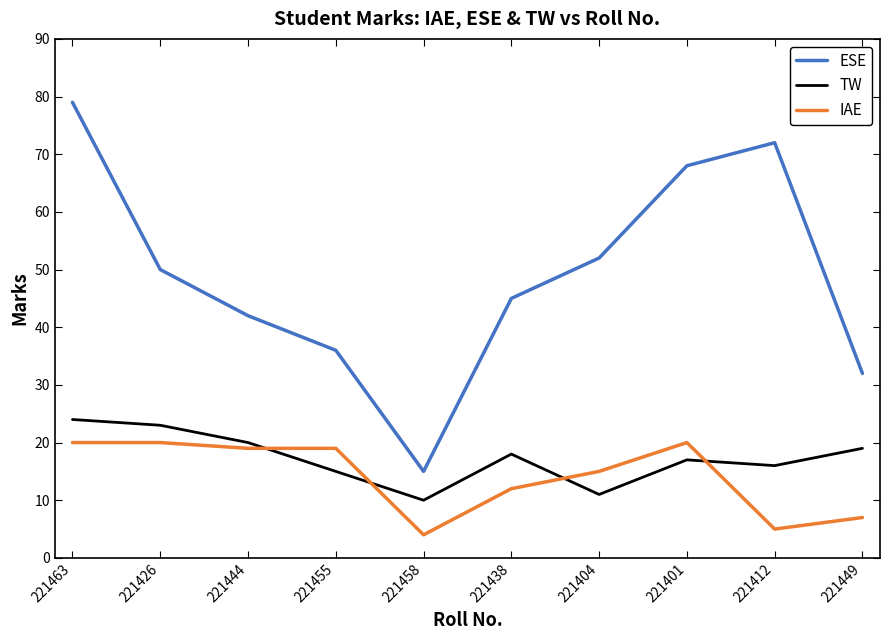

The value of ESE at 221404 is 52. True or false?

True